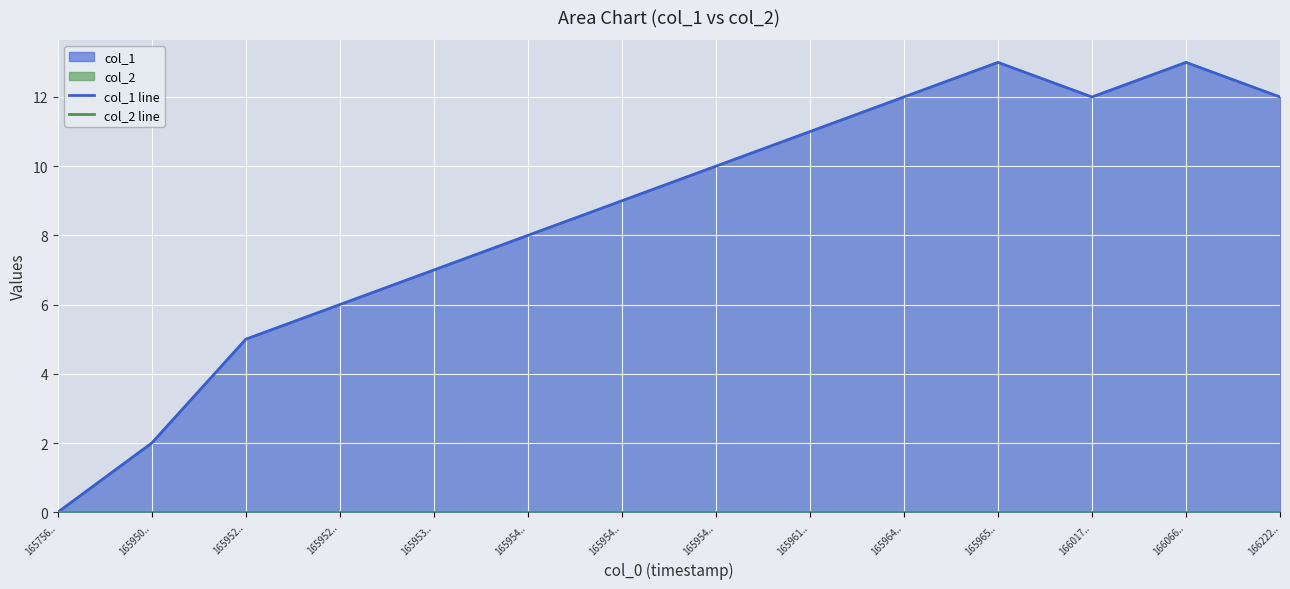

Reading left to right, list all the values displayed in this chart.

col_1 line: 0	2	5	6	7	8	9	10	11	12	13	12	13	12
col_2 line: 0	0	0	0	0	0	0	0	0	0	0	0	0	0